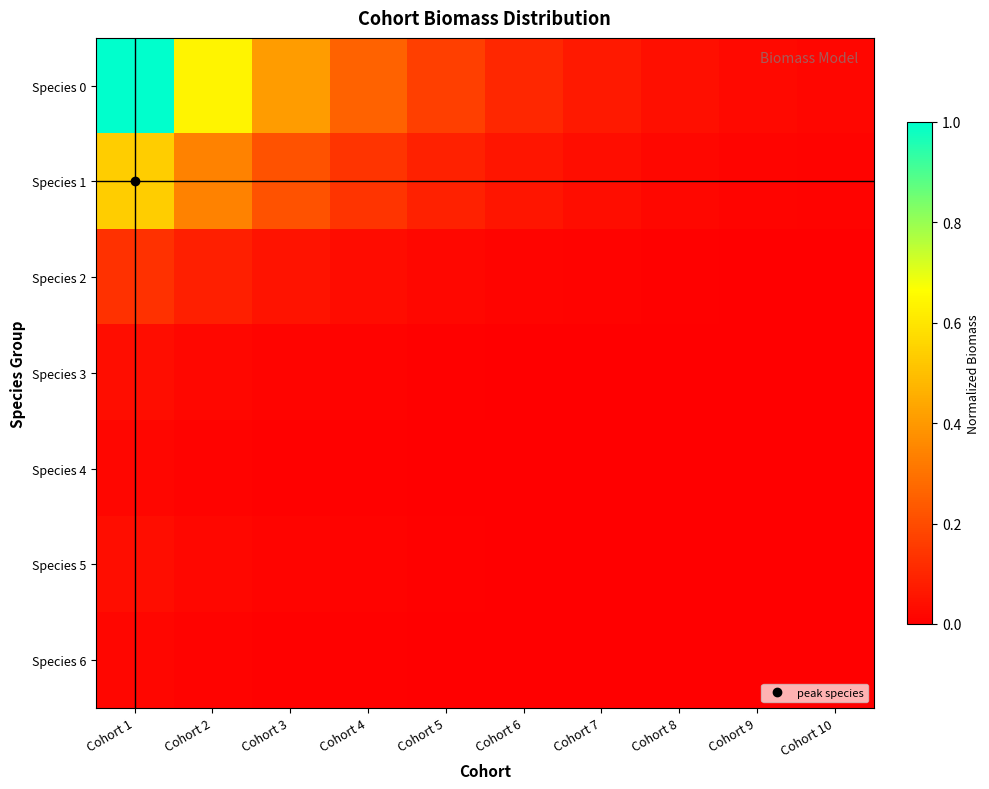

List the series in order of their peak value, highest first.

Species 0, Species 1, Species 2, Species 3, Species 5, Species 4, Species 6